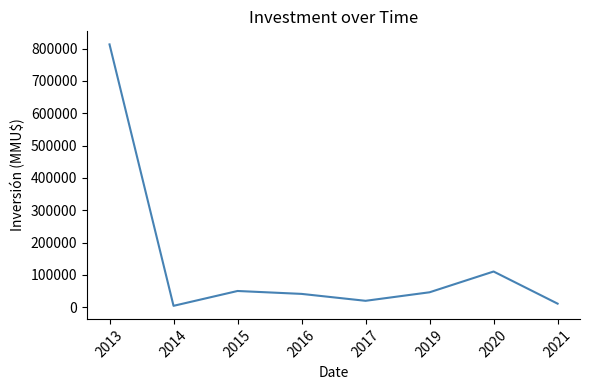

How many interior local valleys (lower than both neighbors) does the data have?

2